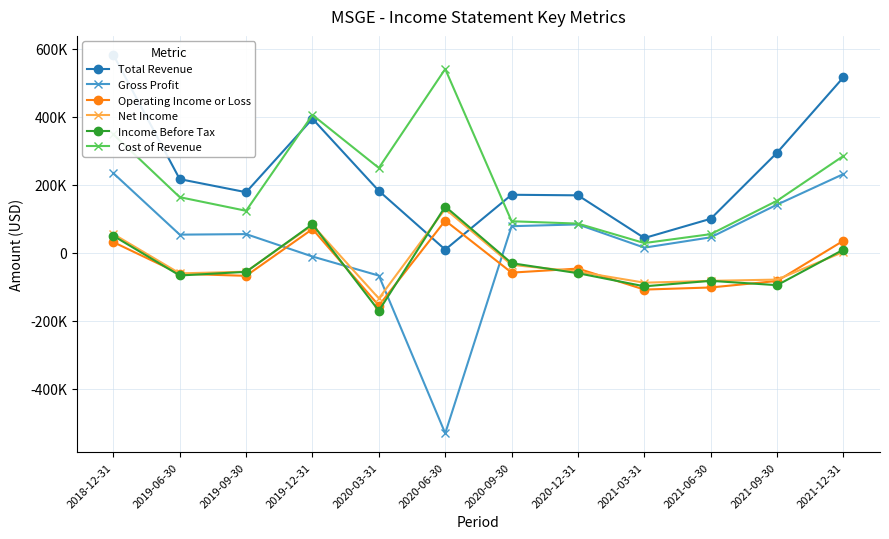

At which label does Total Revenue first exceed 181900?

2018-12-31